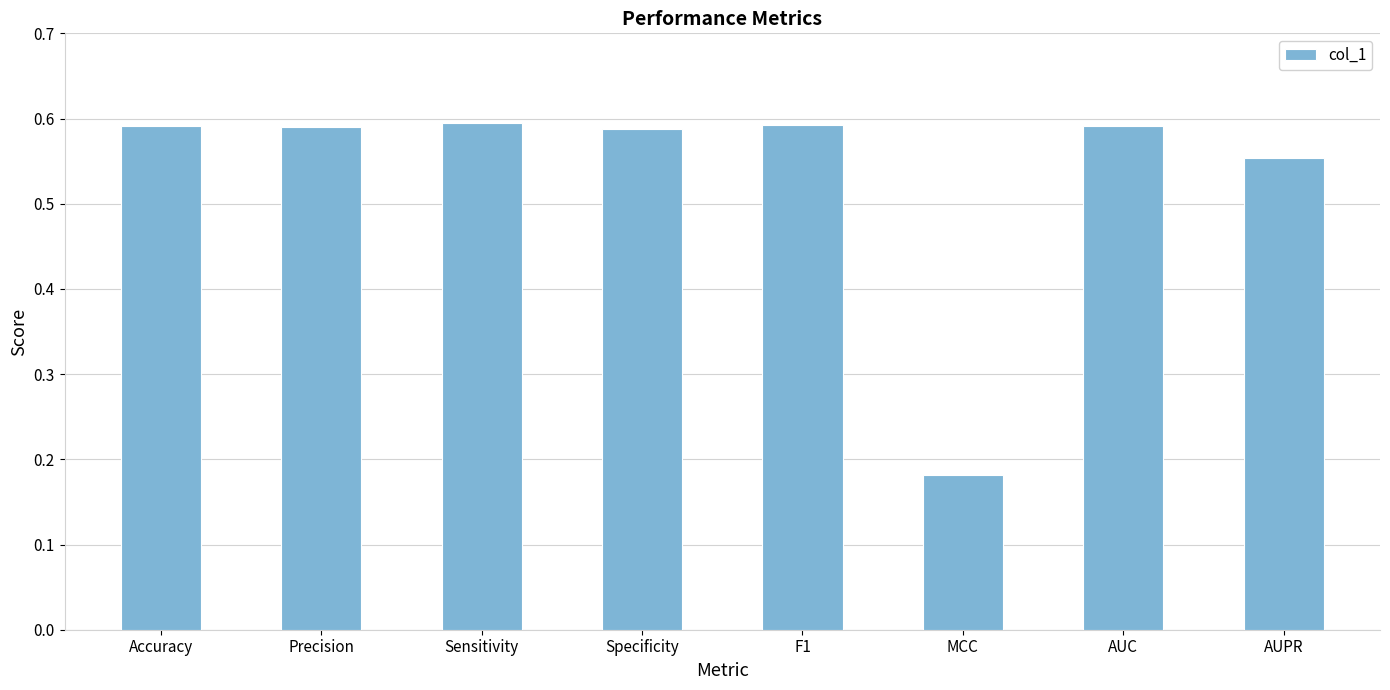

Count the values in the range 0 to 1.

8